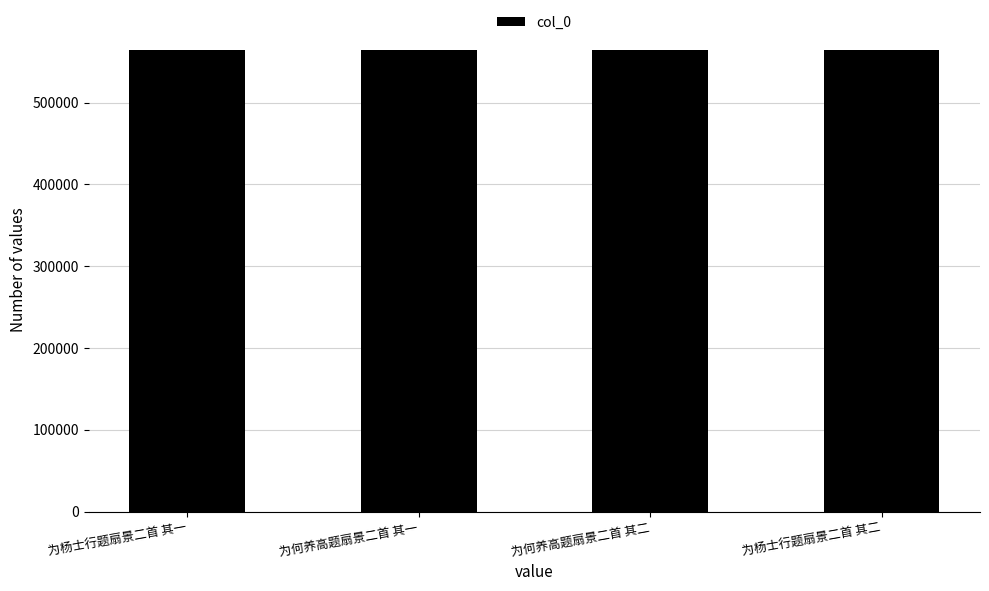

What is the sum of the values at 为何养高题扇景二首 其一 and 为杨士行题扇景二首 其一?

1128356